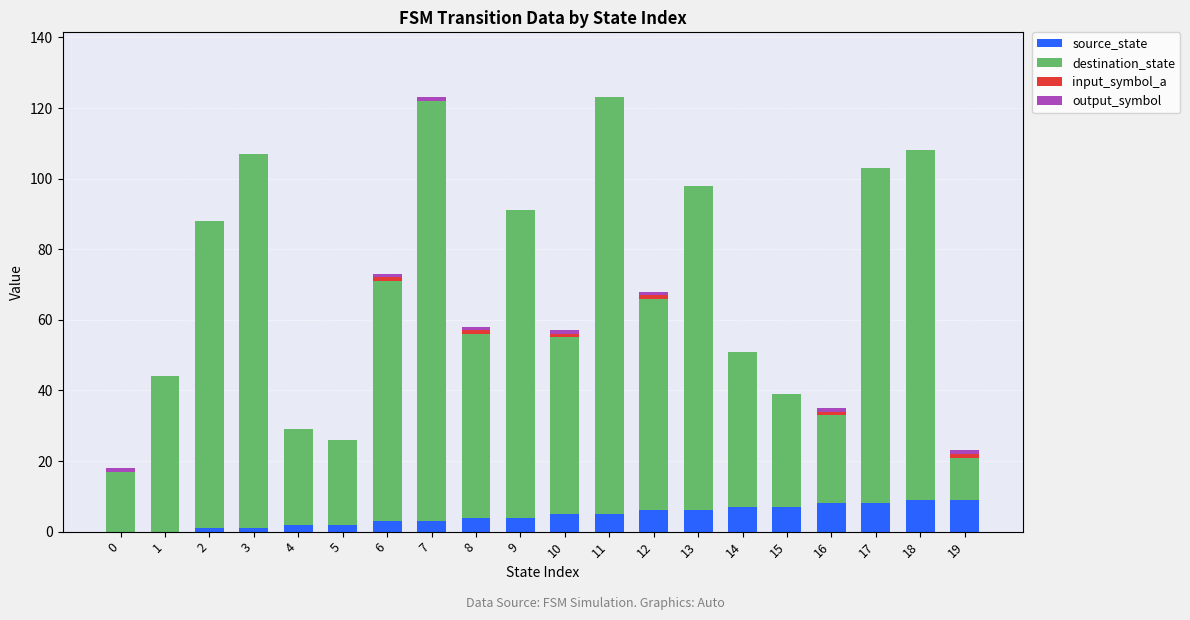

What is the average value of the source_state series?

4